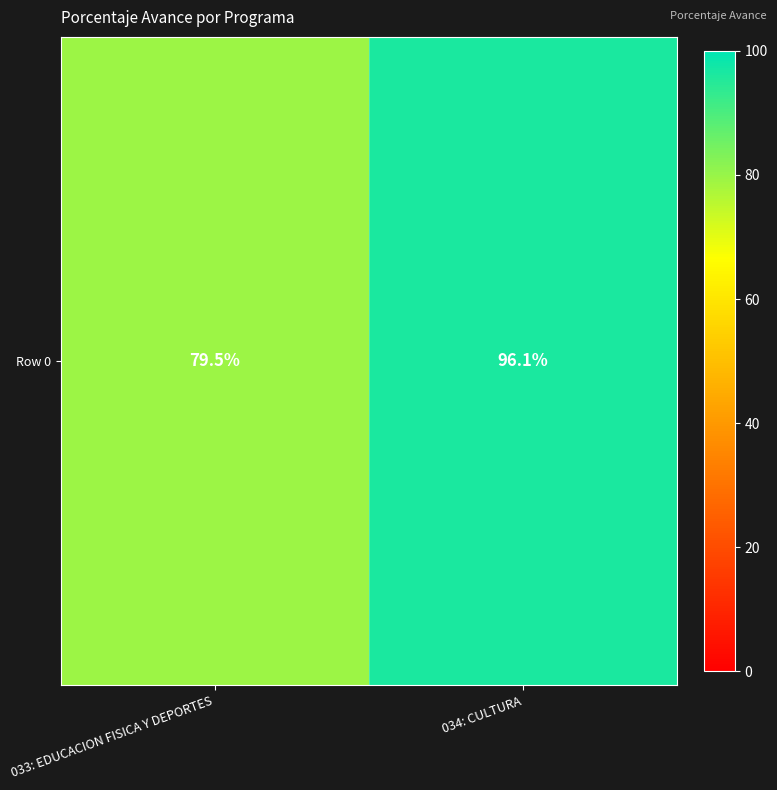

List the labels in order of value, largest first.

034: CULTURA, 033: EDUCACION FISICA Y DEPORTES